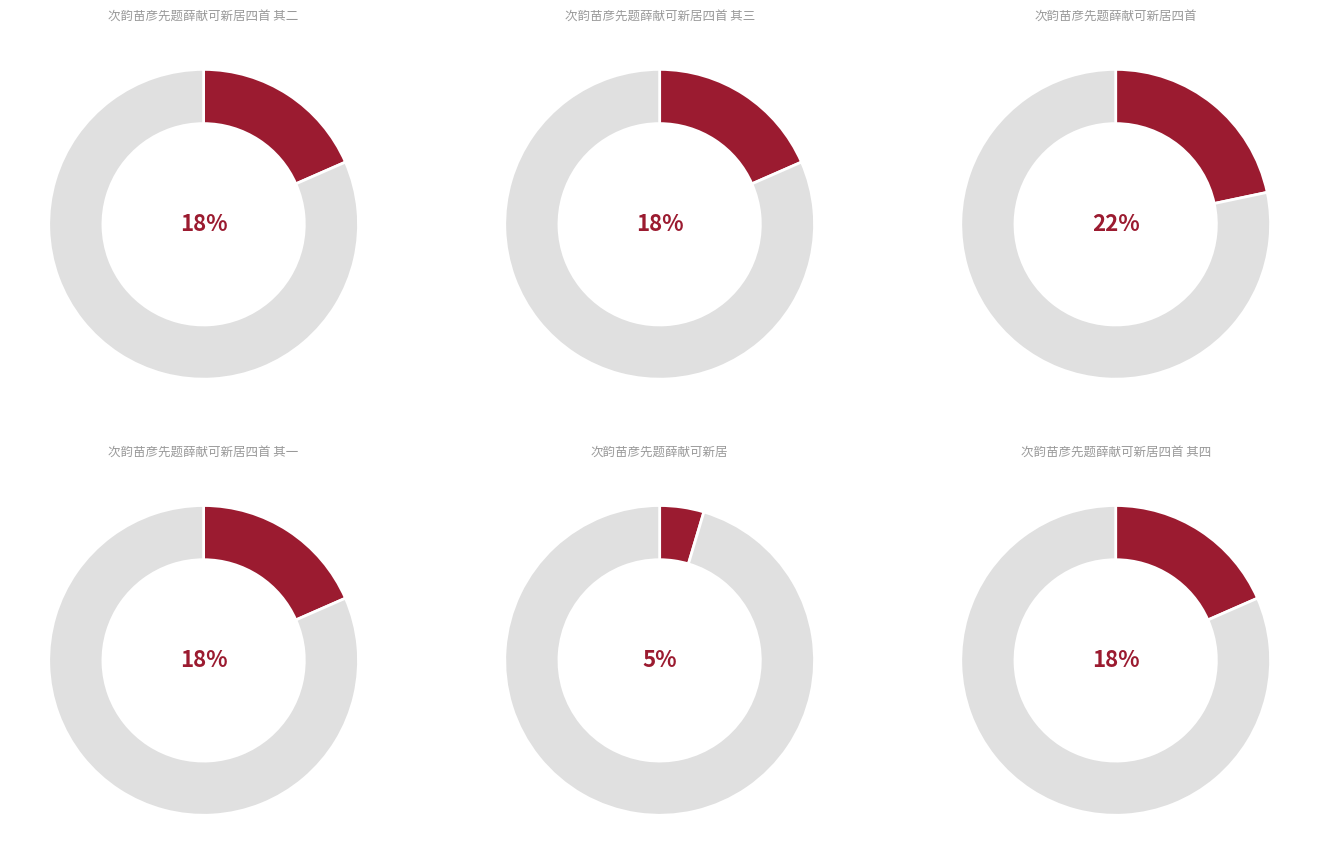

To the nearest percent, what percentage of the pie is 次韵苗彦先题薛献可新居?

5%